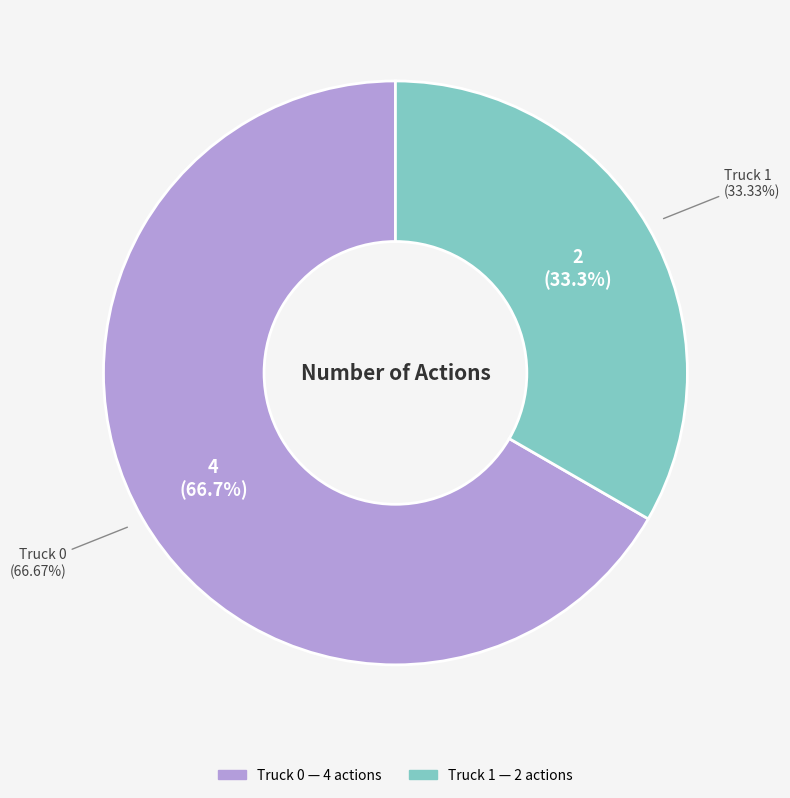

Between Truck 1 and Truck 0, which is larger?

Truck 0